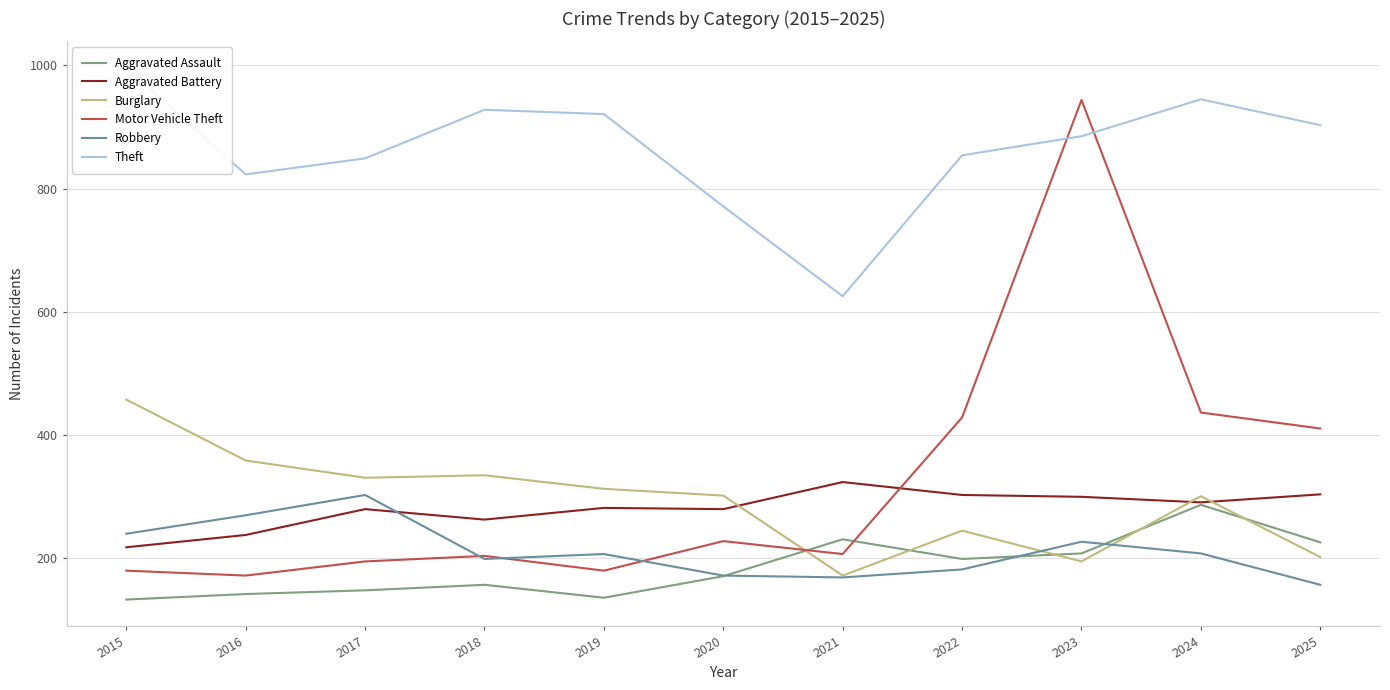

True or false: Theft has a value of 996 at 2015.

True